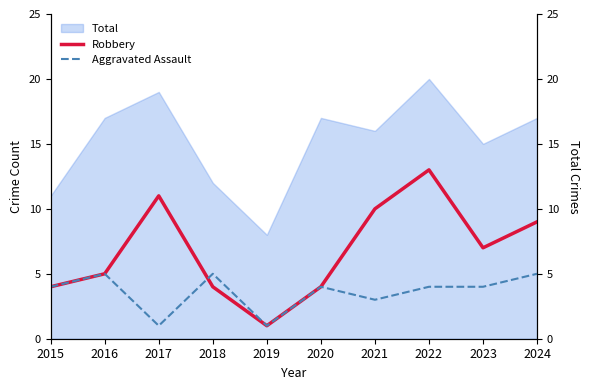

At how many categories does at least one series exceed 5?

5